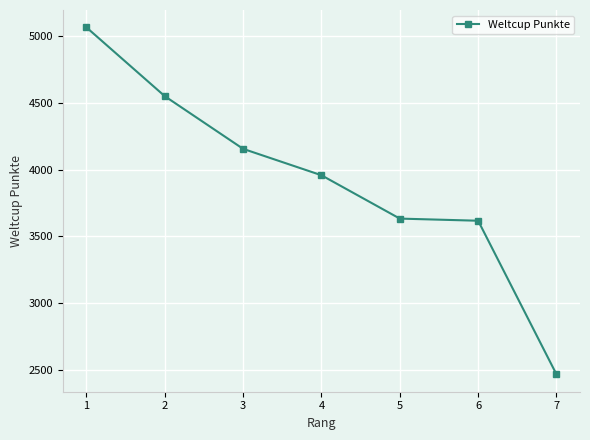

Where does the data first go above 3959?

1